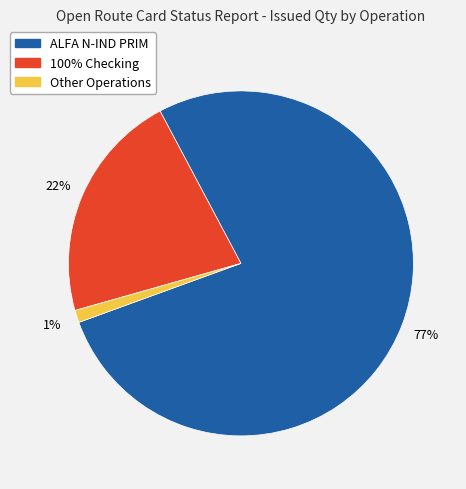

To the nearest percent, what is the difference between the largest and smallest slice percentages?

76%